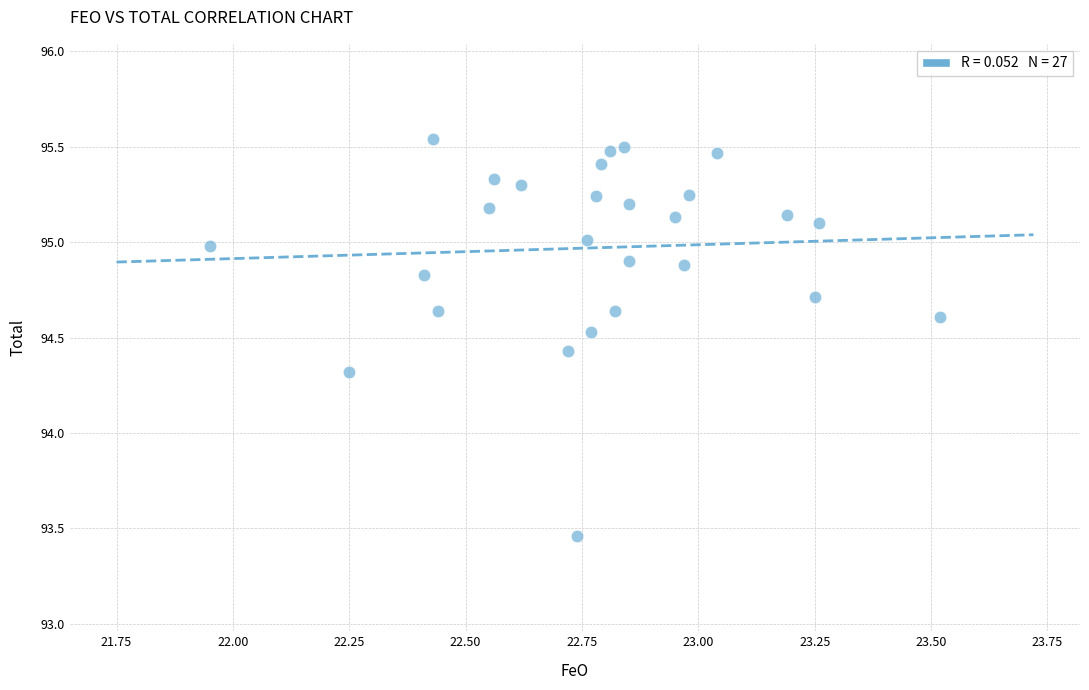

What Y value in the scatter plot is closest to 94?

94.3